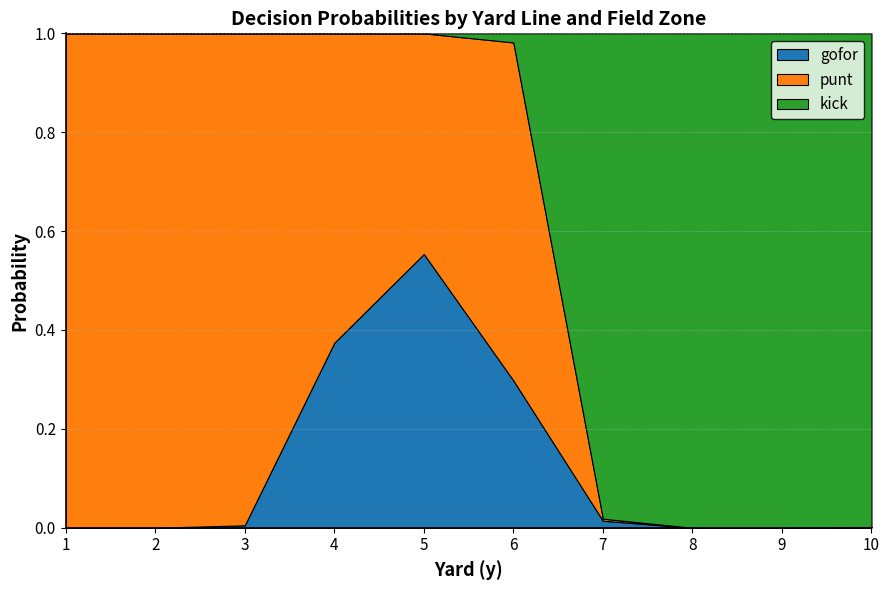

Which category has the highest value in the gofor series?

5